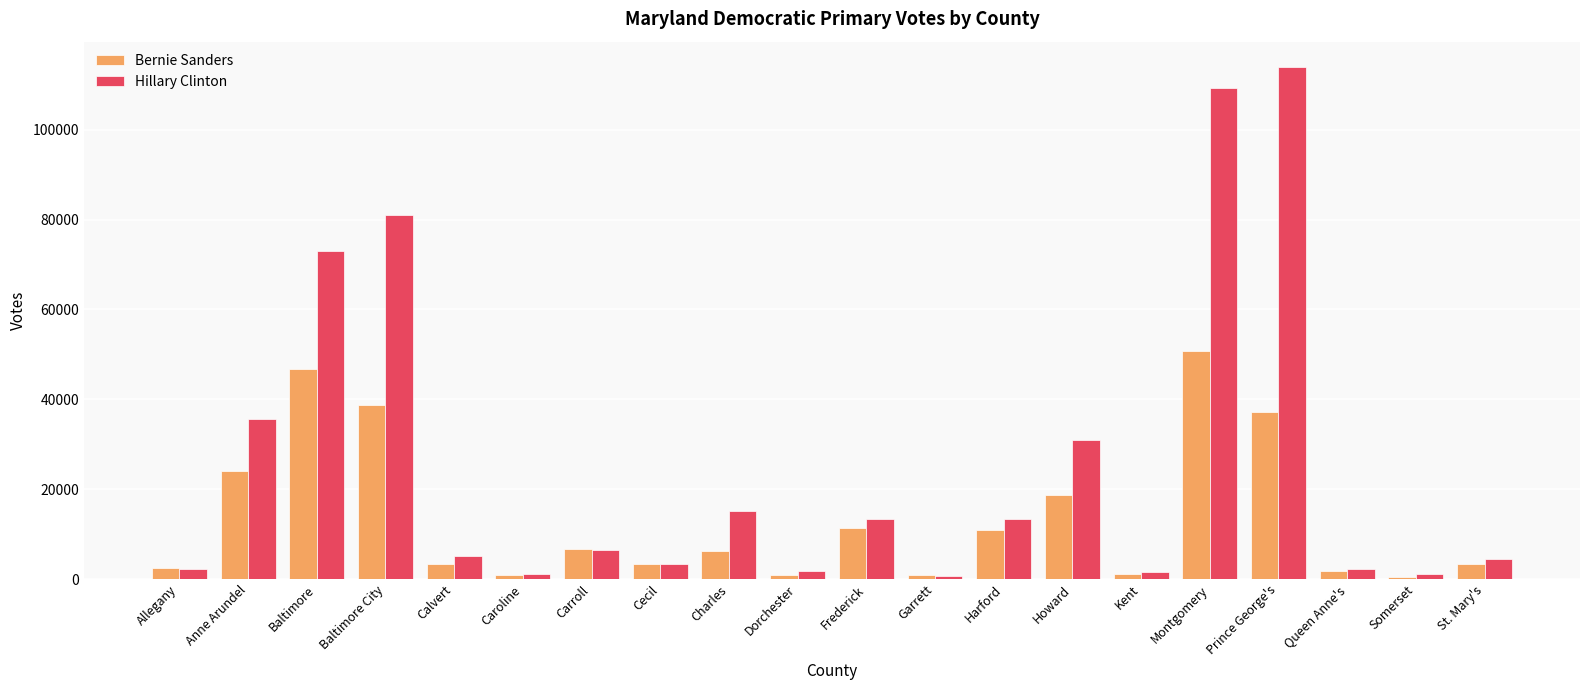

Rank the series by their average value, from lowest to highest.

Bernie Sanders, Hillary Clinton